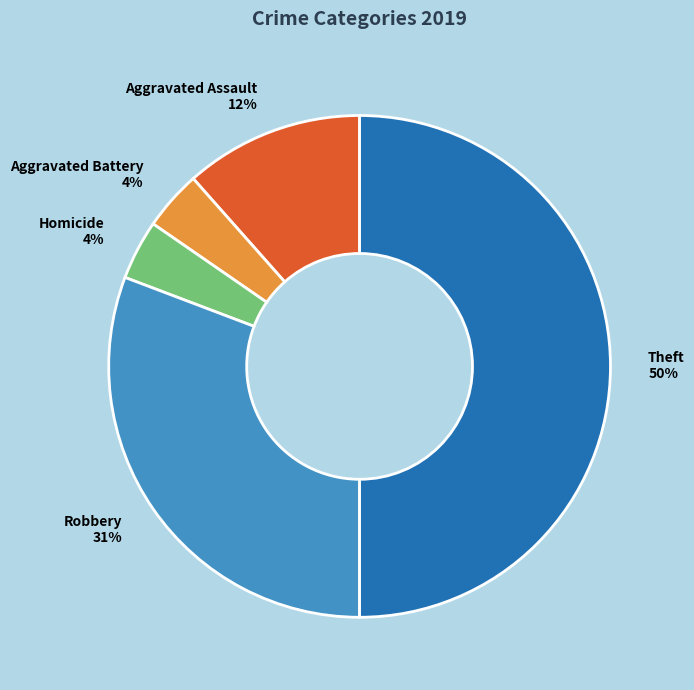

To the nearest percent, what is the average slice percentage?

20%